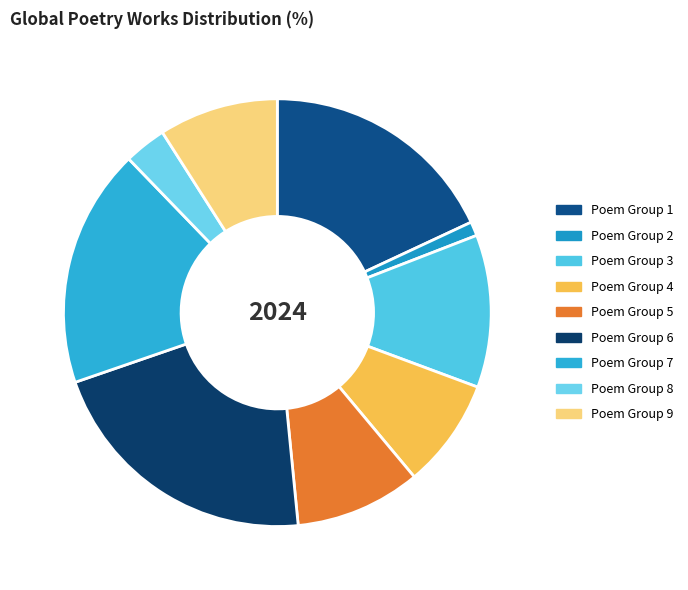

To the nearest percent, what is the difference between the largest and smallest slice percentages?

20%